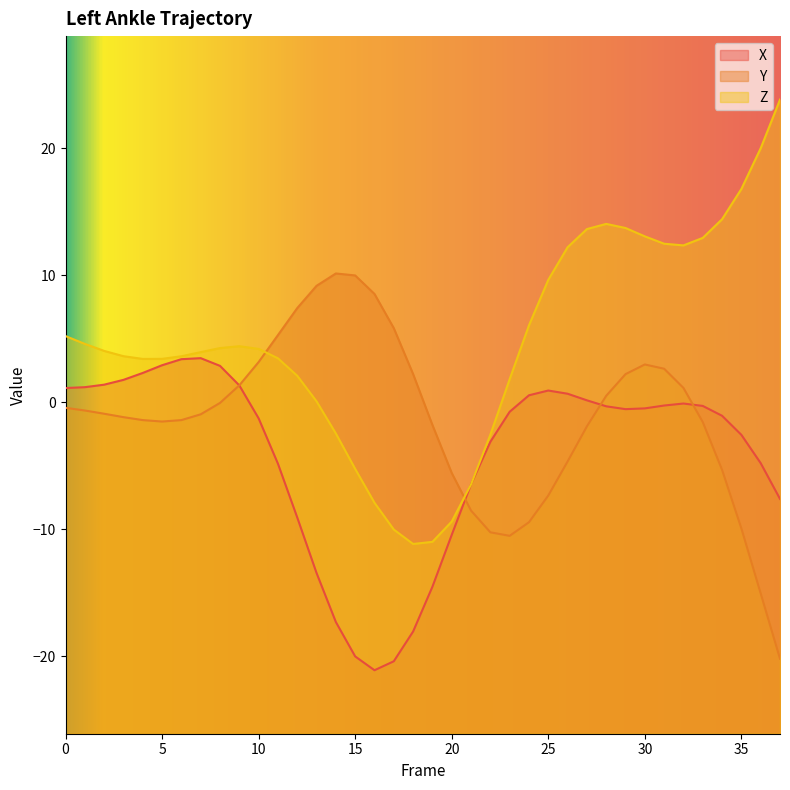

Read the X value at 26.

0.7